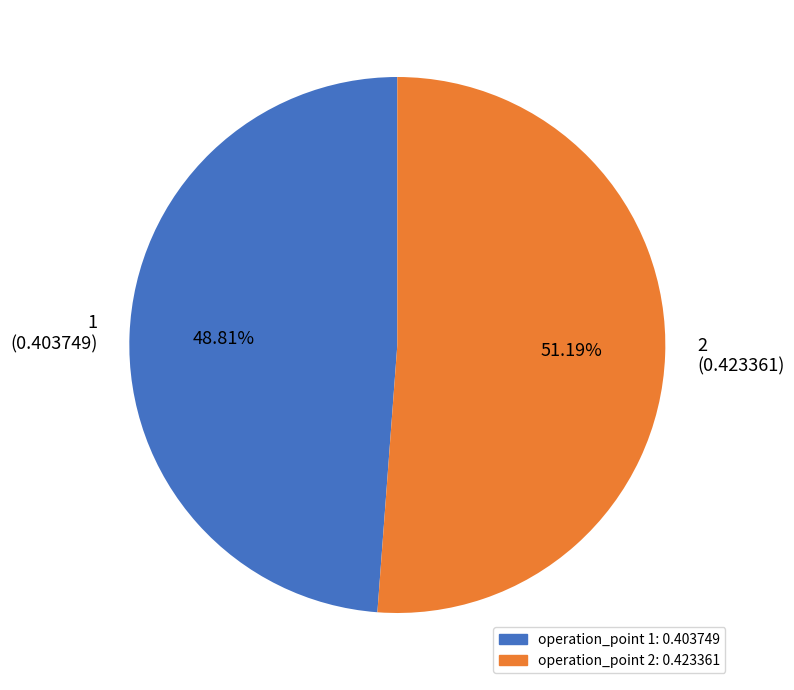

How many segments does this pie chart have?

2